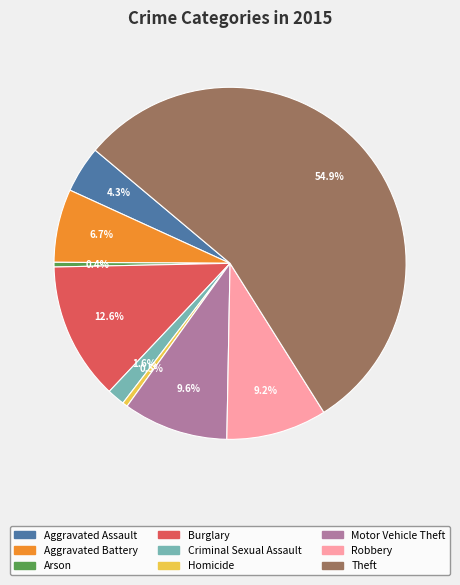

Count the number of slices in the pie.

9